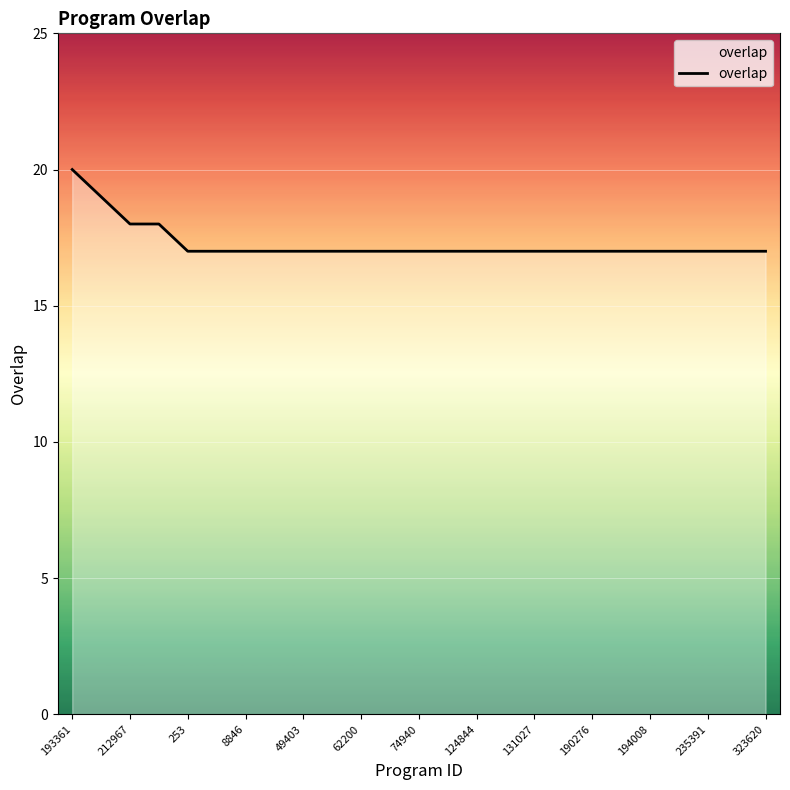

What is the greatest value displayed?

20